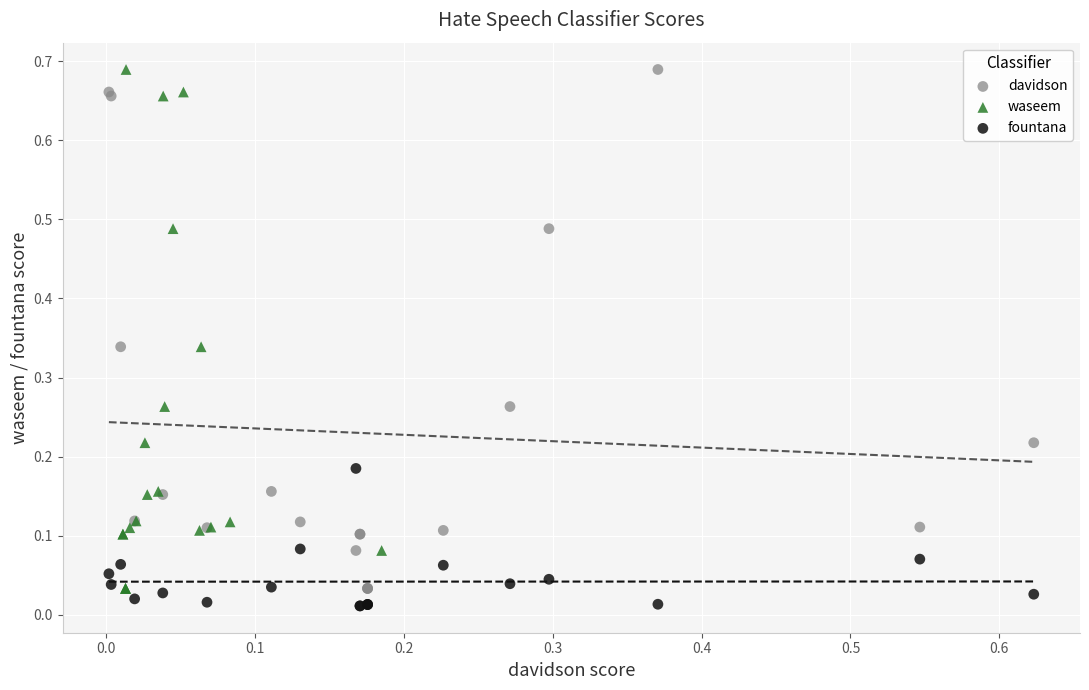

Which series reaches the minimum Y coordinate?

fountana